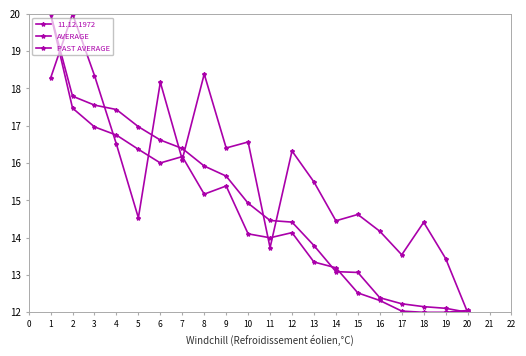

How many data points in 11.12.1972 are less than 16?

10